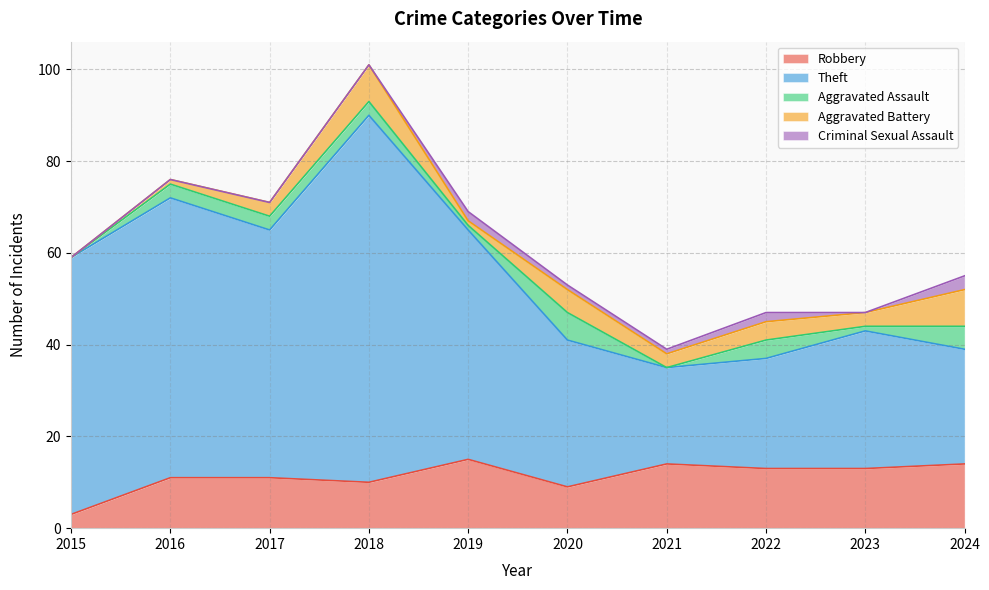

What is the approximate value of Theft at 2024, to the nearest 10?

20